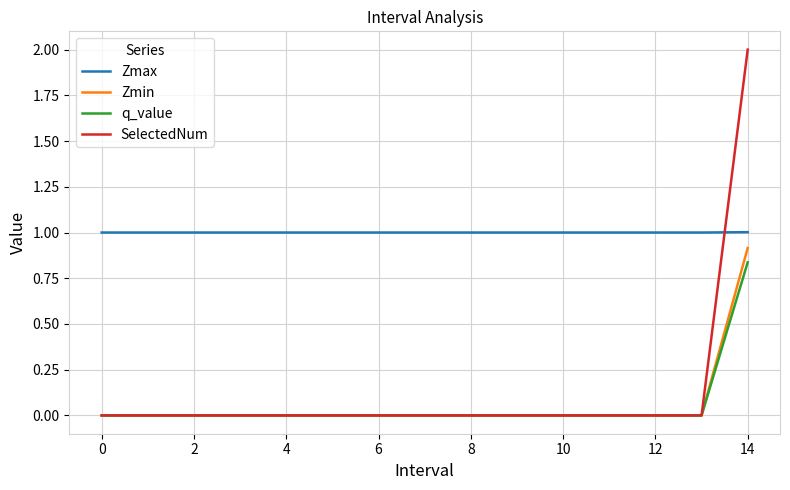

True or false: q_value and Zmax cross at least once.

False